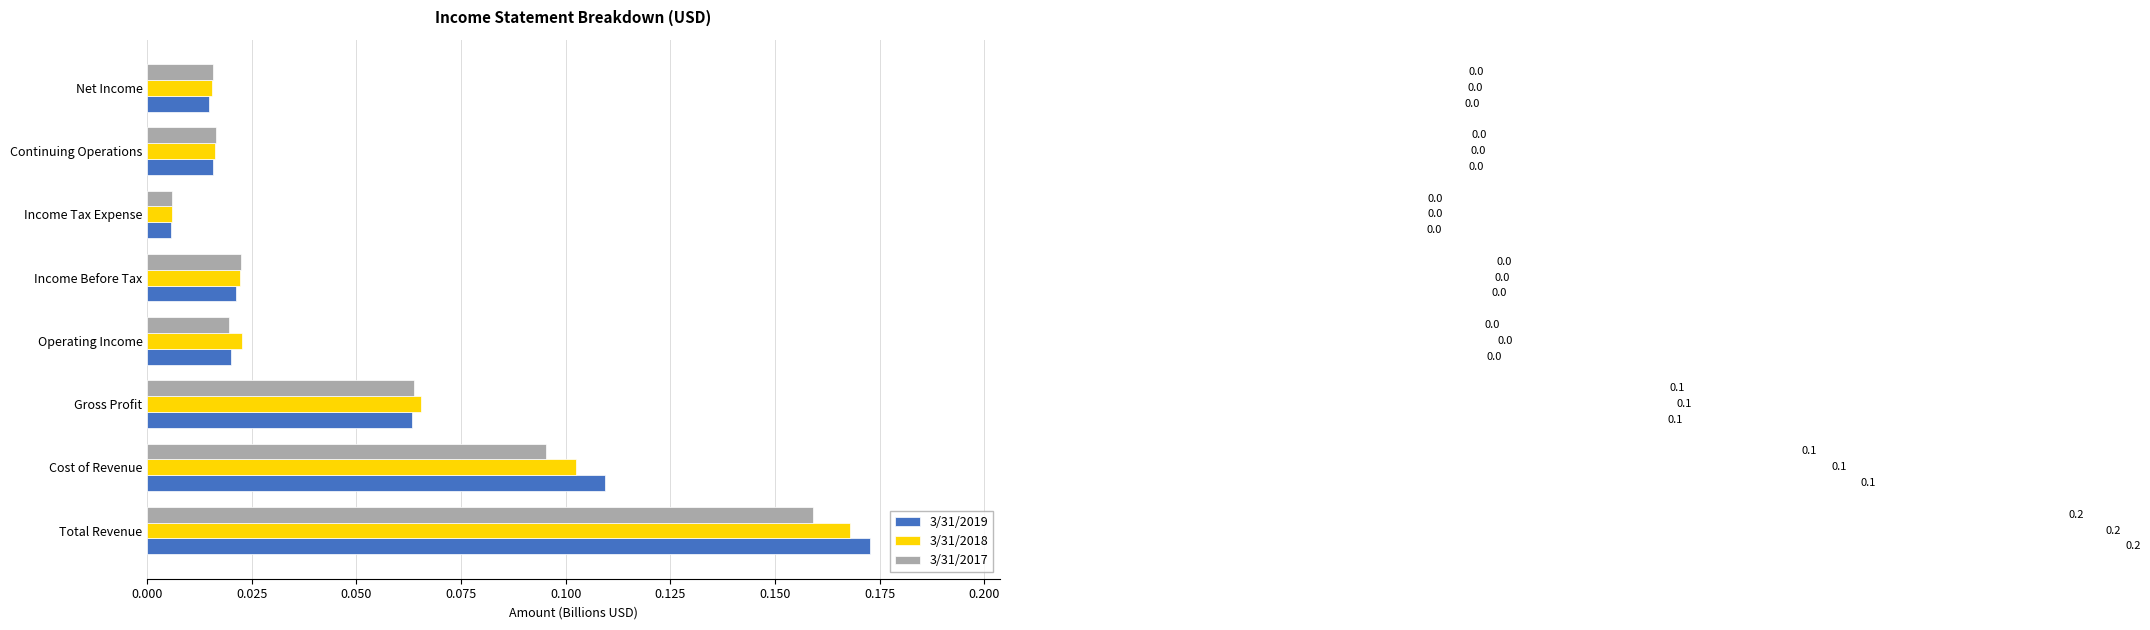

Is it true that 3/31/2018 equals 0.0 at Gross Profit?

False